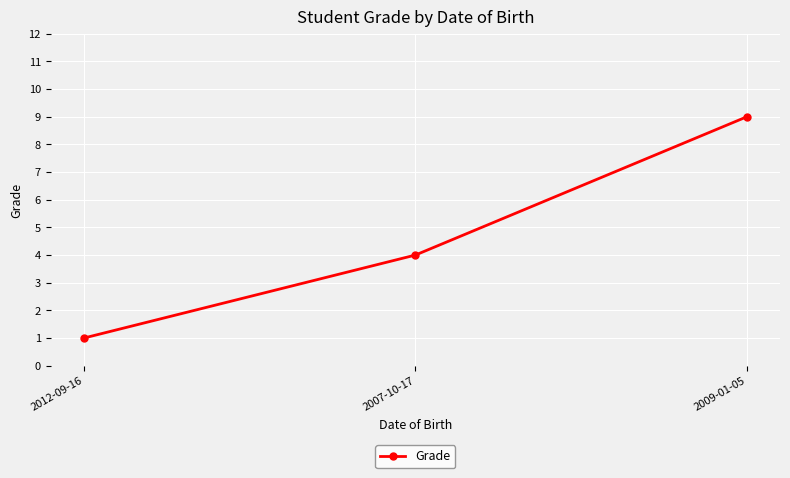

Reading right to left, list all the values displayed in this chart.

2009-01-05=9	2007-10-17=4	2012-09-16=1